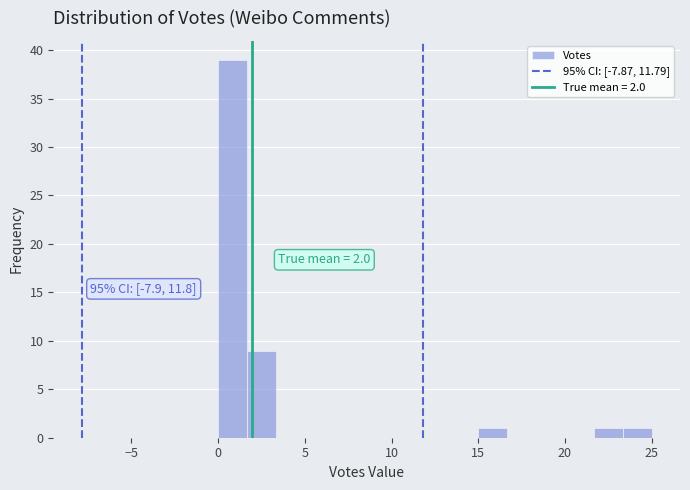

Around what value on the x-axis is the tallest bar? Give the approximate position of its centre, as read against the axis.

1.0